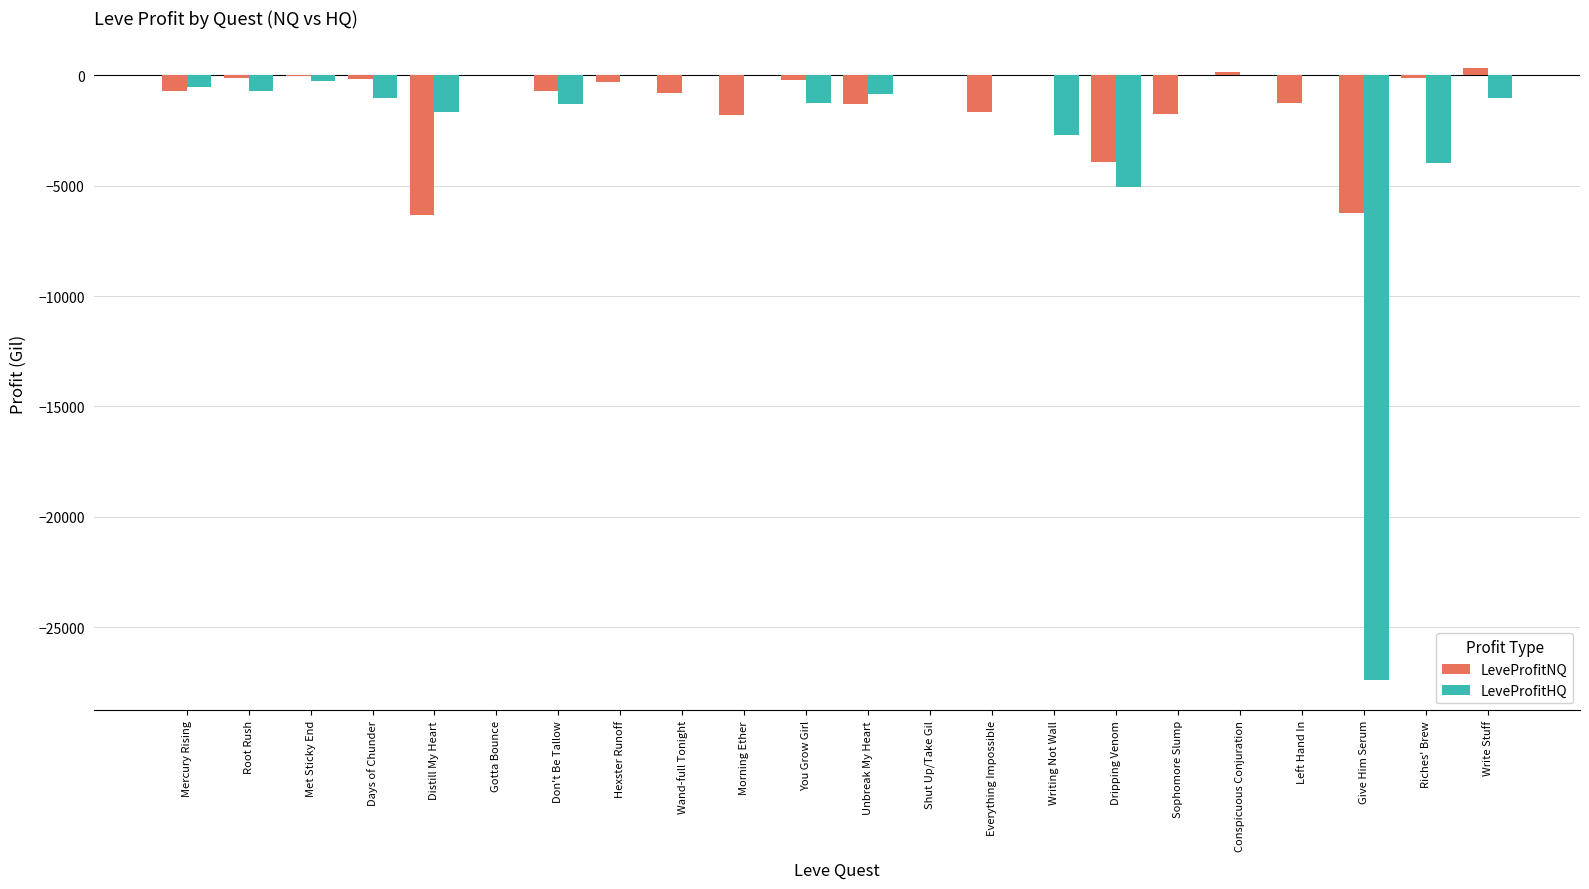

The value of LeveProfitHQ at Riches' Brew is -5245.4. True or false?

False